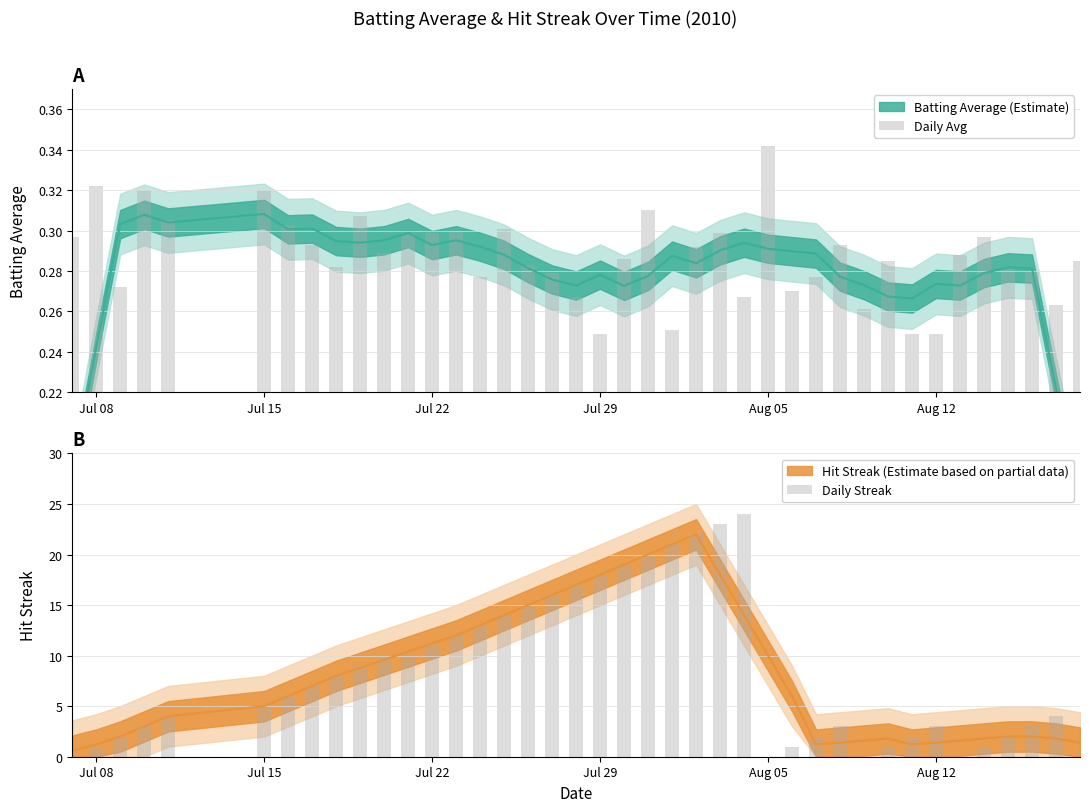

Which series has the largest total across all categories?

Daily Streak